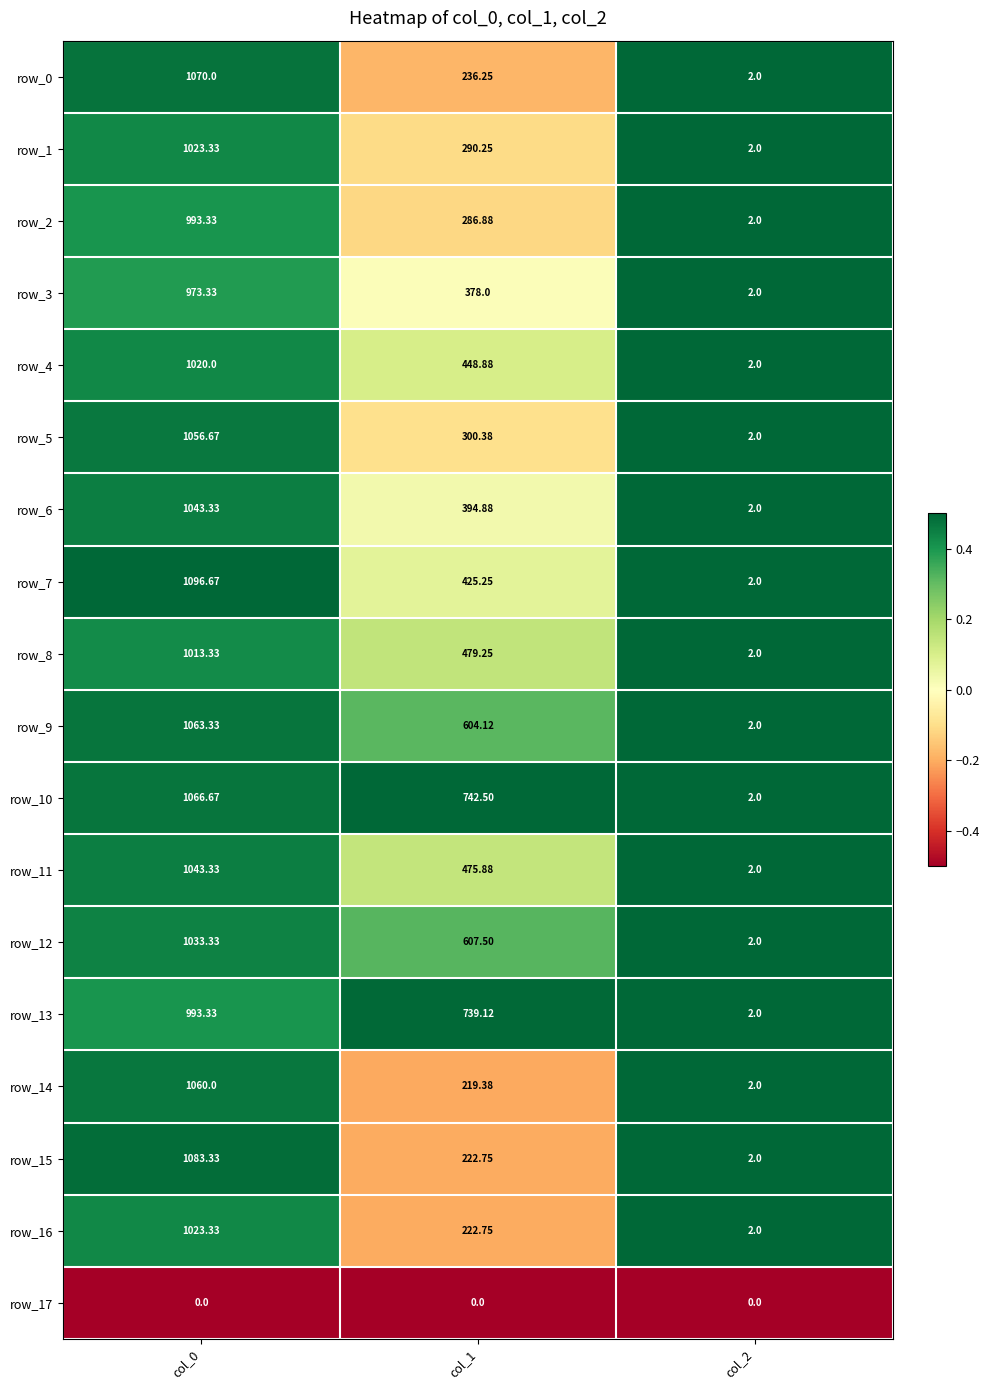

Is the value of row_15 at col_0 greater than the value of row_6 at col_1?

Yes